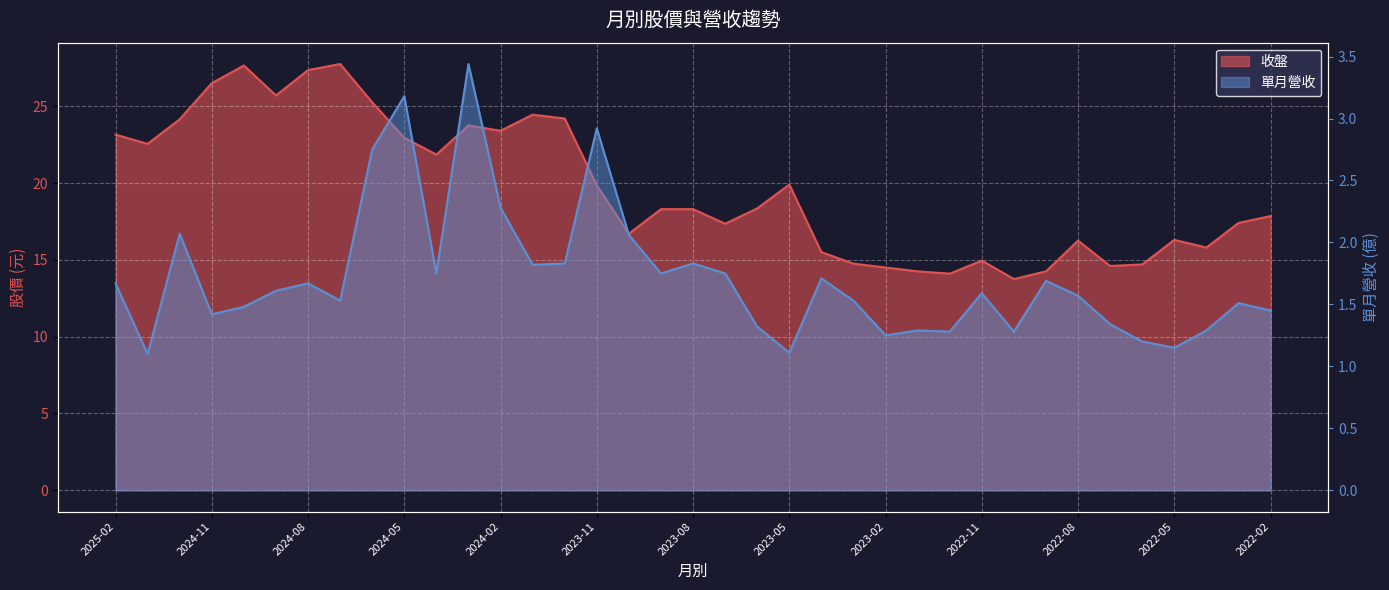

Read the 單月營收 value at 2022-11.

1.6